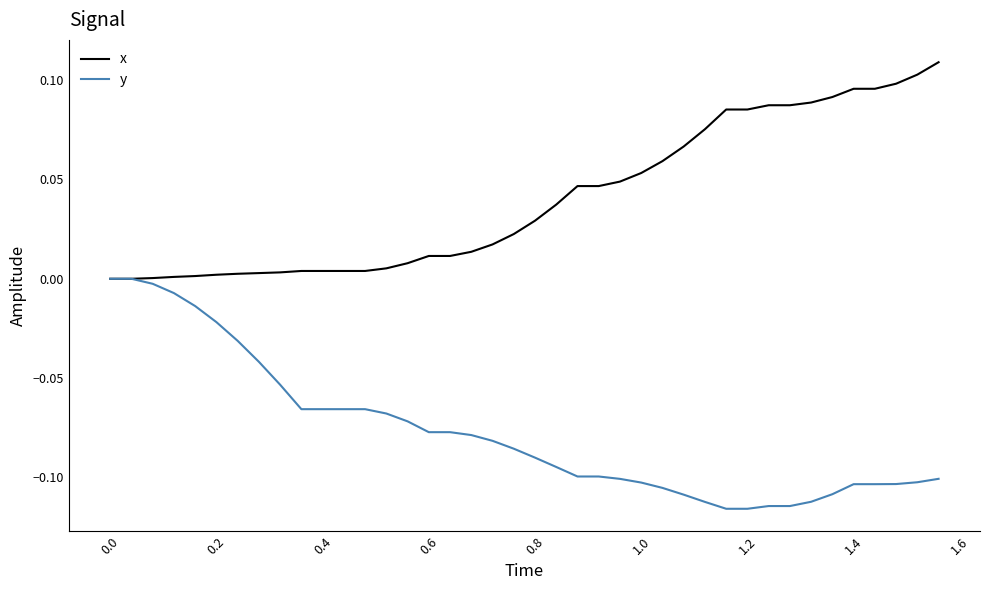

List the series in order of their overall mean, lowest first.

y, x